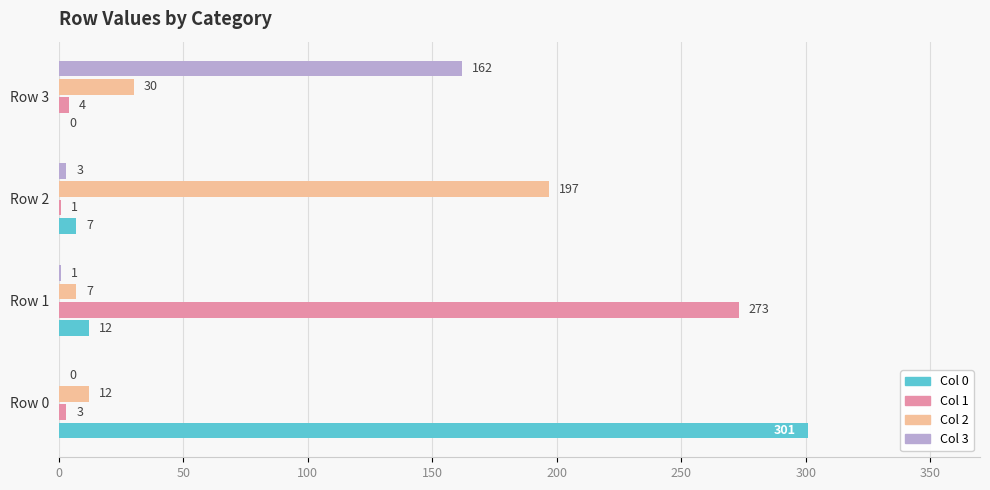

Is it true that Col 3 equals 108 at Row 3?

False